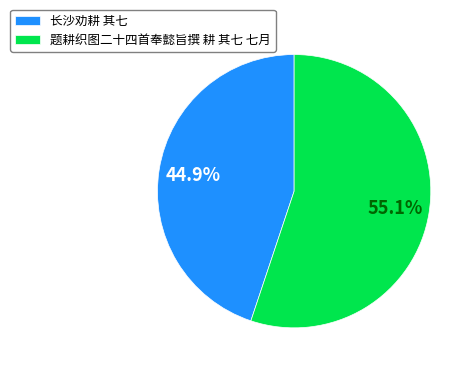

Which has a higher value, 长沙劝耕 其七 or 题耕织图二十四首奉懿旨撰 耕 其七 七月?

题耕织图二十四首奉懿旨撰 耕 其七 七月